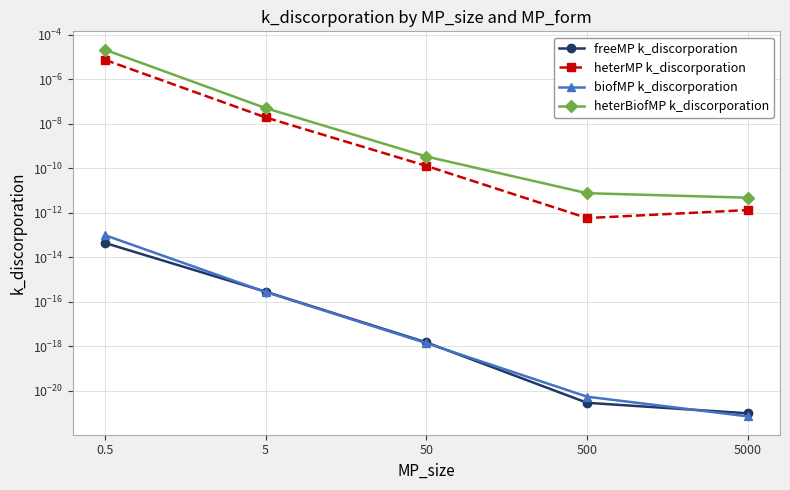

The biofMP k_discorporation series shows 0.0 at 500. True or false?

False